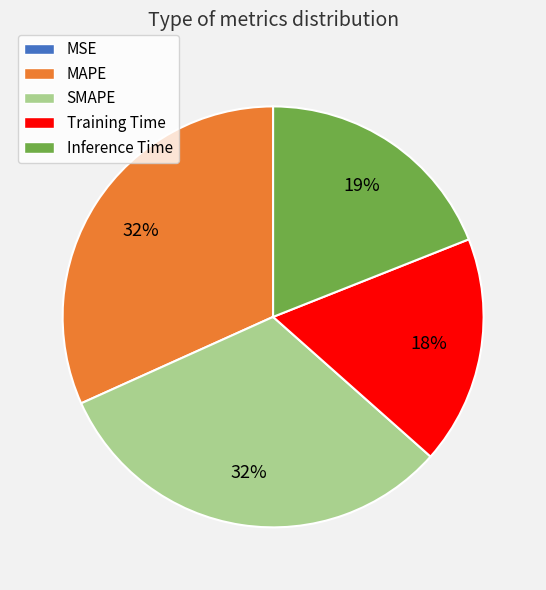

To the nearest percent, what portion does Training Time represent?

18%